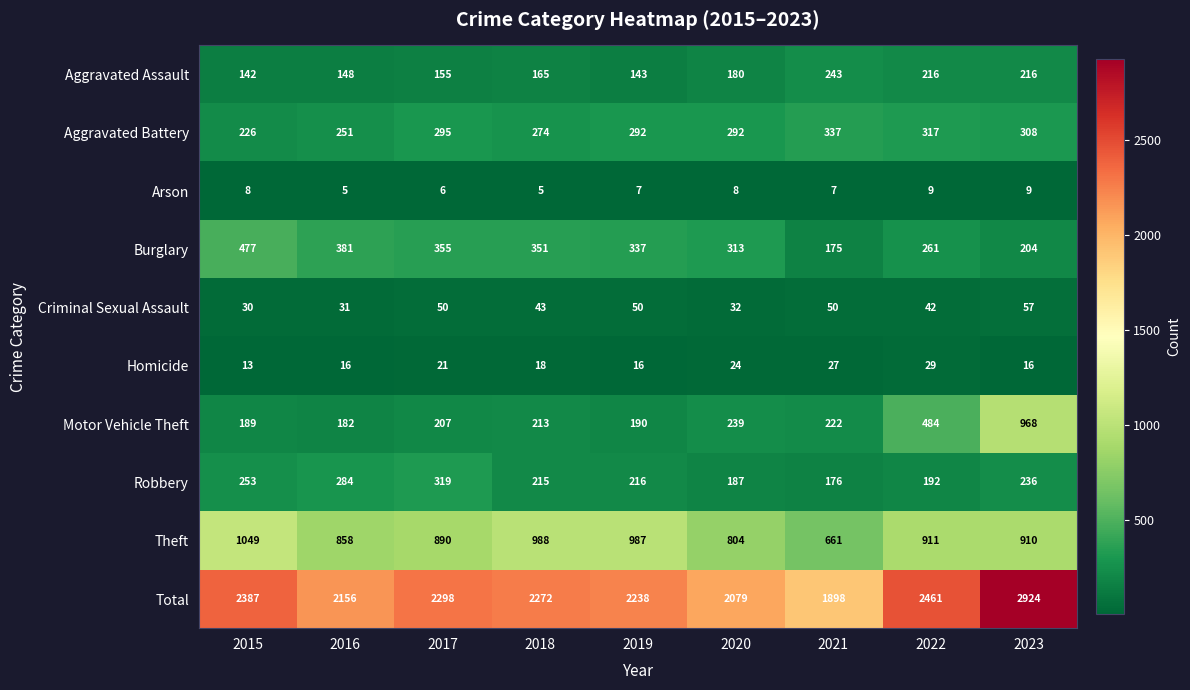

At which label is Theft closest to 855?

2016